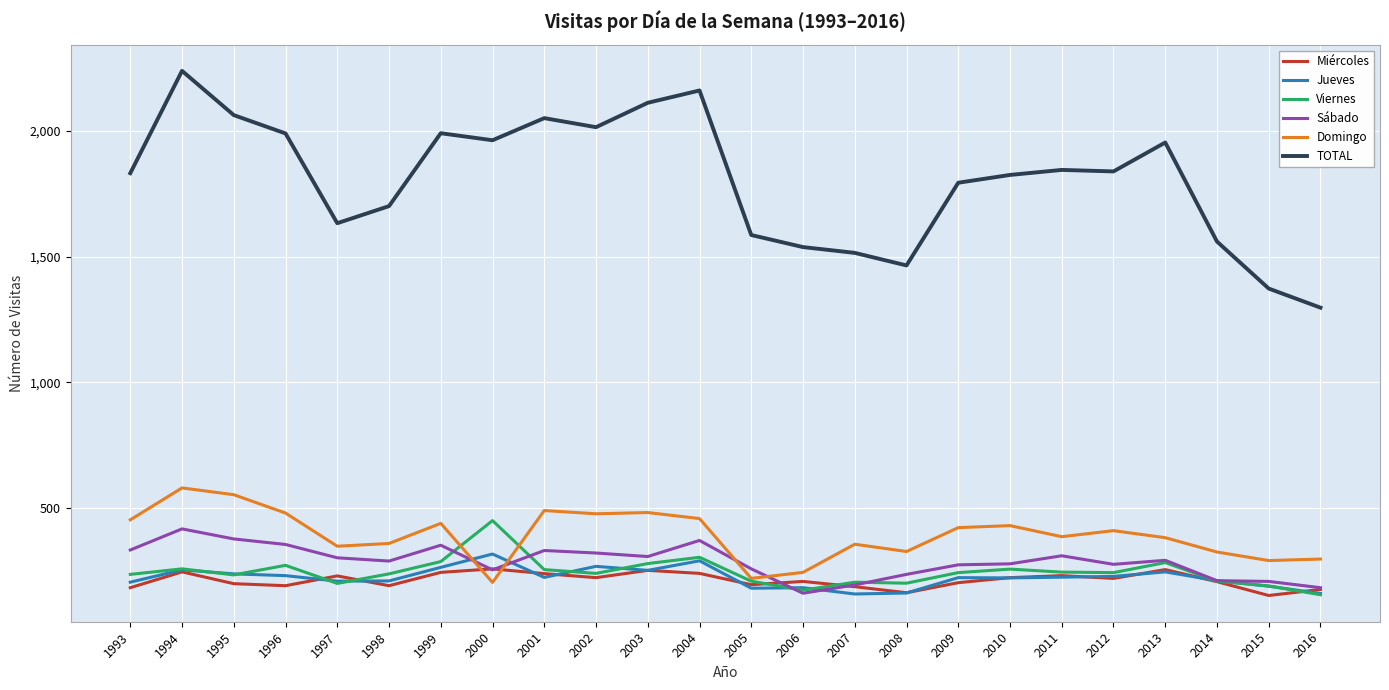

Which series has the widest spread of values?

TOTAL